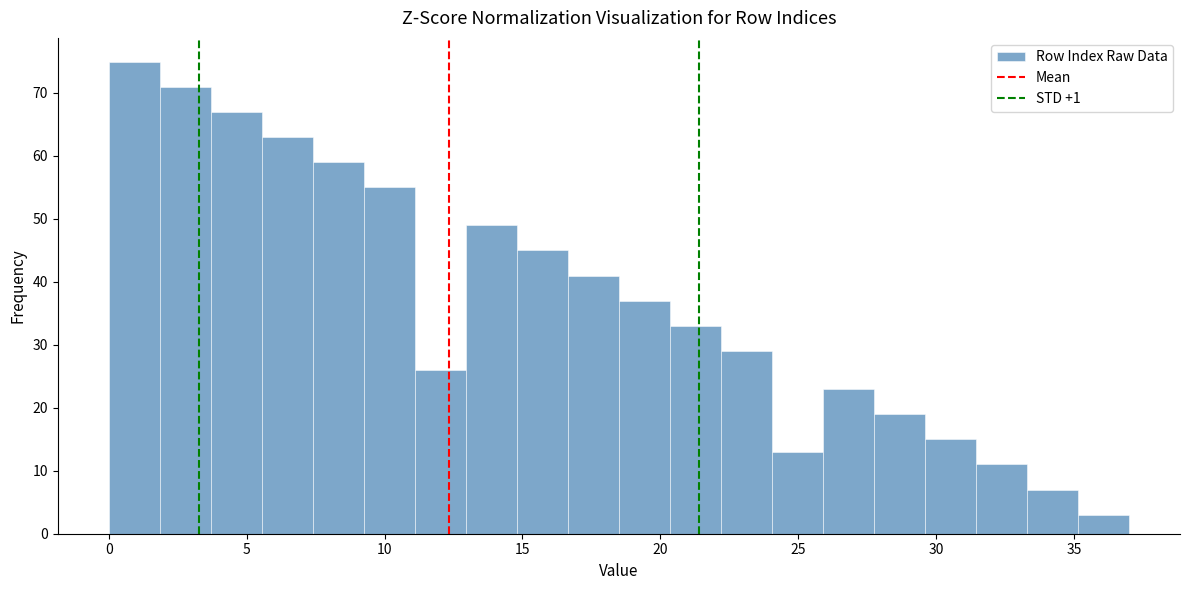

Read against the x-axis, roughly where is the centre of the tallest bar?

1.0